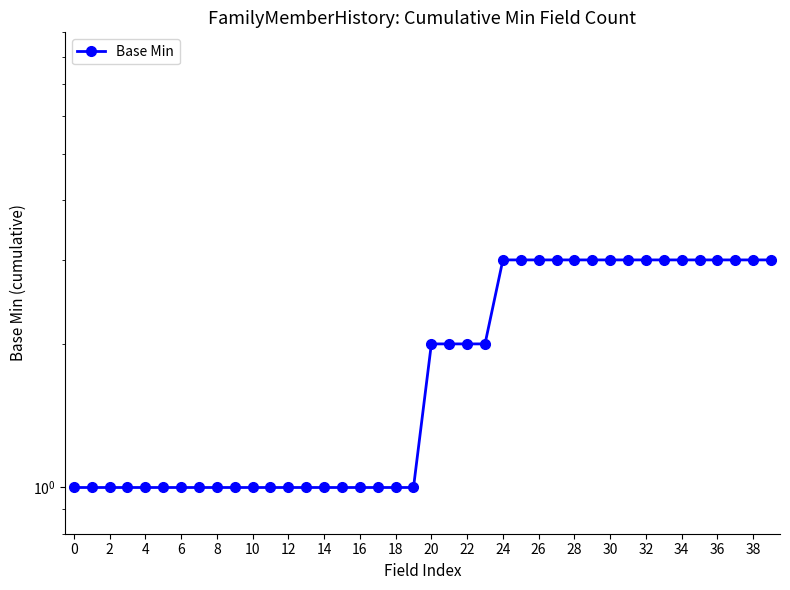

What is the difference between the maximum and minimum values?

2